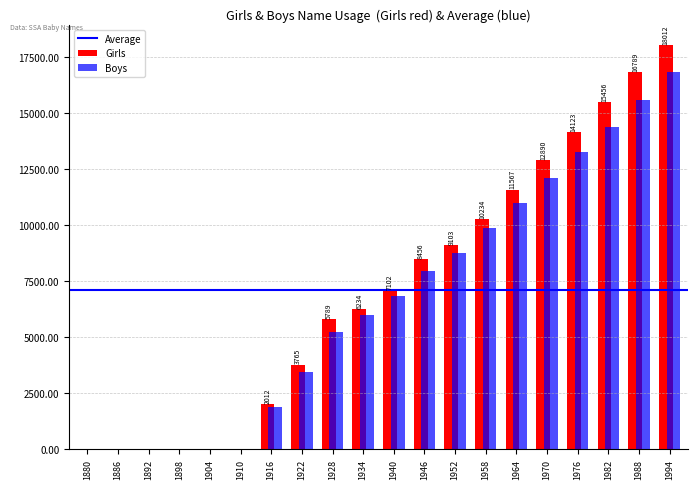

How many groups of bars are there?

20